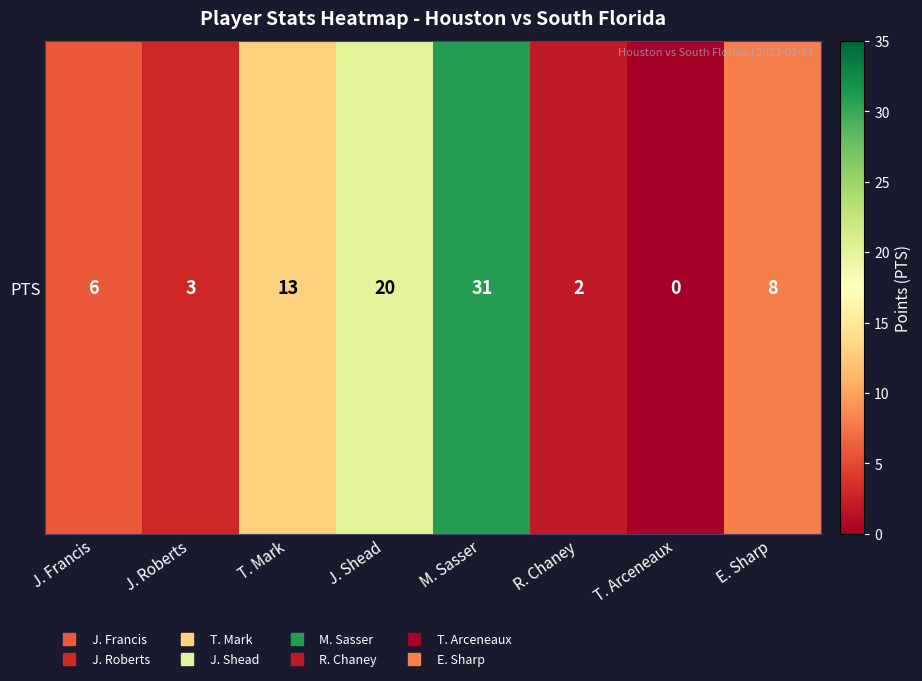

Count the number of data series in this chart.

1